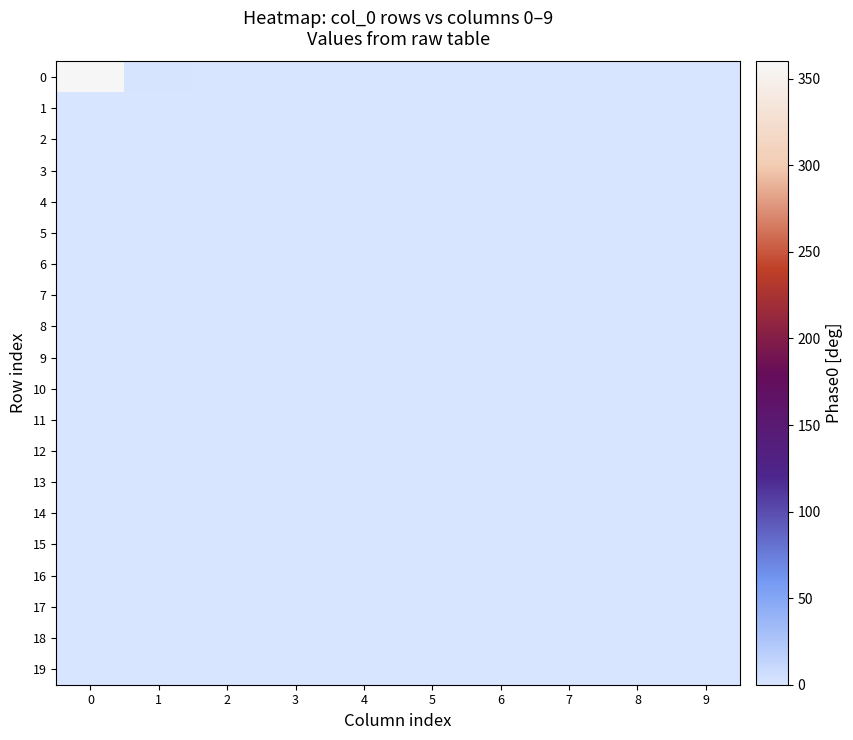

Reading right to left, what are all the values shown in this chart?

0: 9=0.0	8=0.0	7=0.0	6=0.0	5=0.0	4=0.0	3=0.0	2=0.0	1=0.9	0=359.1
1: 9=0.0	8=0.0	7=0.0	6=0.0	5=0.0	4=0.0	3=0.0	2=0.0	1=0.0	0=0.0
2: 9=0.0	8=0.0	7=0.0	6=0.0	5=0.0	4=0.0	3=0.0	2=0.0	1=0.0	0=0.0
3: 9=0.0	8=0.0	7=0.0	6=0.0	5=0.0	4=0.0	3=0.0	2=0.0	1=0.0	0=0.0
4: 9=0.0	8=0.0	7=0.0	6=0.0	5=0.0	4=0.0	3=0.0	2=0.0	1=0.0	0=0.0
5: 9=0.0	8=0.0	7=0.0	6=0.0	5=0.0	4=0.0	3=0.0	2=0.0	1=0.0	0=0.0
6: 9=0.0	8=0.0	7=0.0	6=0.0	5=0.0	4=0.0	3=0.0	2=0.0	1=0.0	0=0.0
7: 9=0.0	8=0.0	7=0.0	6=0.0	5=0.0	4=0.0	3=0.0	2=0.0	1=0.0	0=0.0
8: 9=0.0	8=0.0	7=0.0	6=0.0	5=0.0	4=0.0	3=0.0	2=0.0	1=0.0	0=0.0
9: 9=0.0	8=0.0	7=0.0	6=0.0	5=0.0	4=0.0	3=0.0	2=0.0	1=0.0	0=0.0
10: 9=0.0	8=0.0	7=0.0	6=0.0	5=0.0	4=0.0	3=0.0	2=0.0	1=0.0	0=0.0
11: 9=0.0	8=0.0	7=0.0	6=0.0	5=0.0	4=0.0	3=0.0	2=0.0	1=0.0	0=0.0
12: 9=0.0	8=0.0	7=0.0	6=0.0	5=0.0	4=0.0	3=0.0	2=0.0	1=0.0	0=0.0
13: 9=0.0	8=0.0	7=0.0	6=0.0	5=0.0	4=0.0	3=0.0	2=0.0	1=0.0	0=0.0
14: 9=0.0	8=0.0	7=0.0	6=0.0	5=0.0	4=0.0	3=0.0	2=0.0	1=0.0	0=0.0
15: 9=0.0	8=0.0	7=0.0	6=0.0	5=0.0	4=0.0	3=0.0	2=0.0	1=0.0	0=0.0
16: 9=0.0	8=0.0	7=0.0	6=0.0	5=0.0	4=0.0	3=0.0	2=0.0	1=0.0	0=0.0
17: 9=0.0	8=0.0	7=0.0	6=0.0	5=0.0	4=0.0	3=0.0	2=0.0	1=0.0	0=0.0
18: 9=0.0	8=0.0	7=0.0	6=0.0	5=0.0	4=0.0	3=0.0	2=0.0	1=0.0	0=0.0
19: 9=0.0	8=0.0	7=0.0	6=0.0	5=0.0	4=0.0	3=0.0	2=0.0	1=0.0	0=0.0